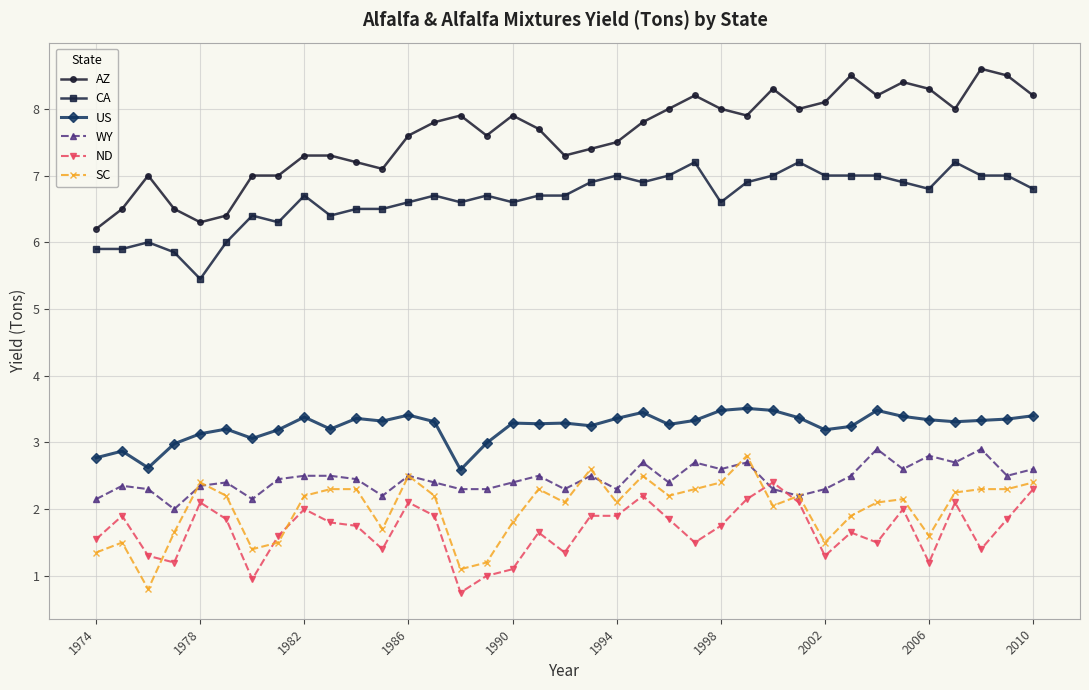

What is the greatest value displayed?

8.6